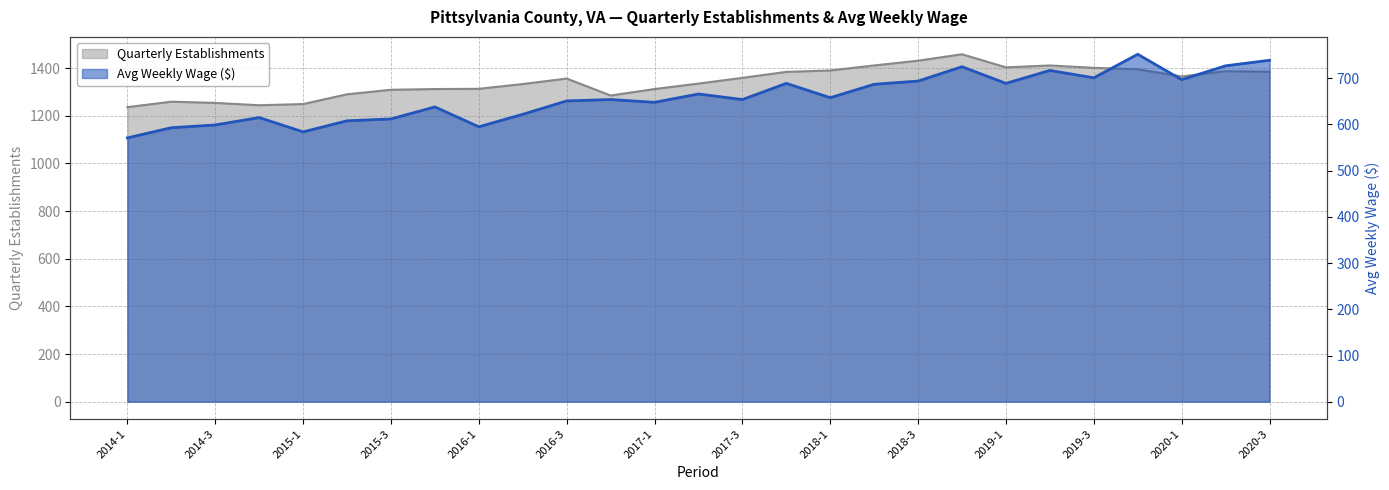

Reading left to right, transcribe all the data shown in this chart.

qtrly_estabs: 1236	1259	1254	1244	1249	1290	1309	1312	1313	1333	1356	1285	1312	1335	1359	1384	1390	1411	1431	1458	1403	1411	1401	1395	1365	1387	1385
avg_wkly_wage: 571	593	599	615	584	608	612	638	595	622	651	654	648	666	654	689	658	687	694	725	689	717	701	752	697	727	739